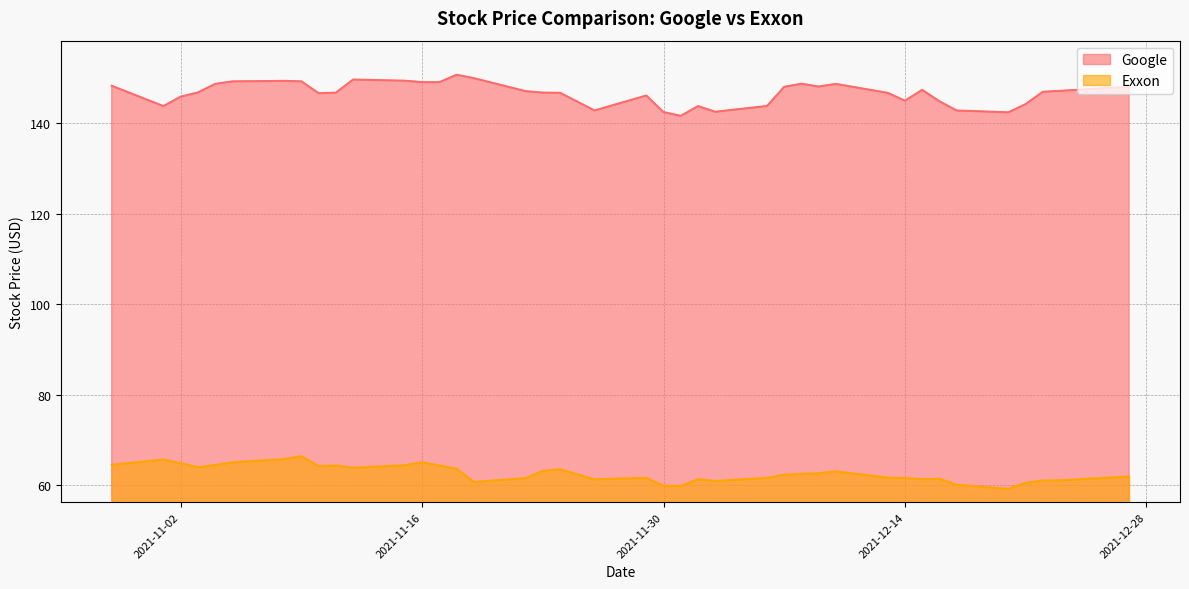

How many values in the Google series are below 146?

13